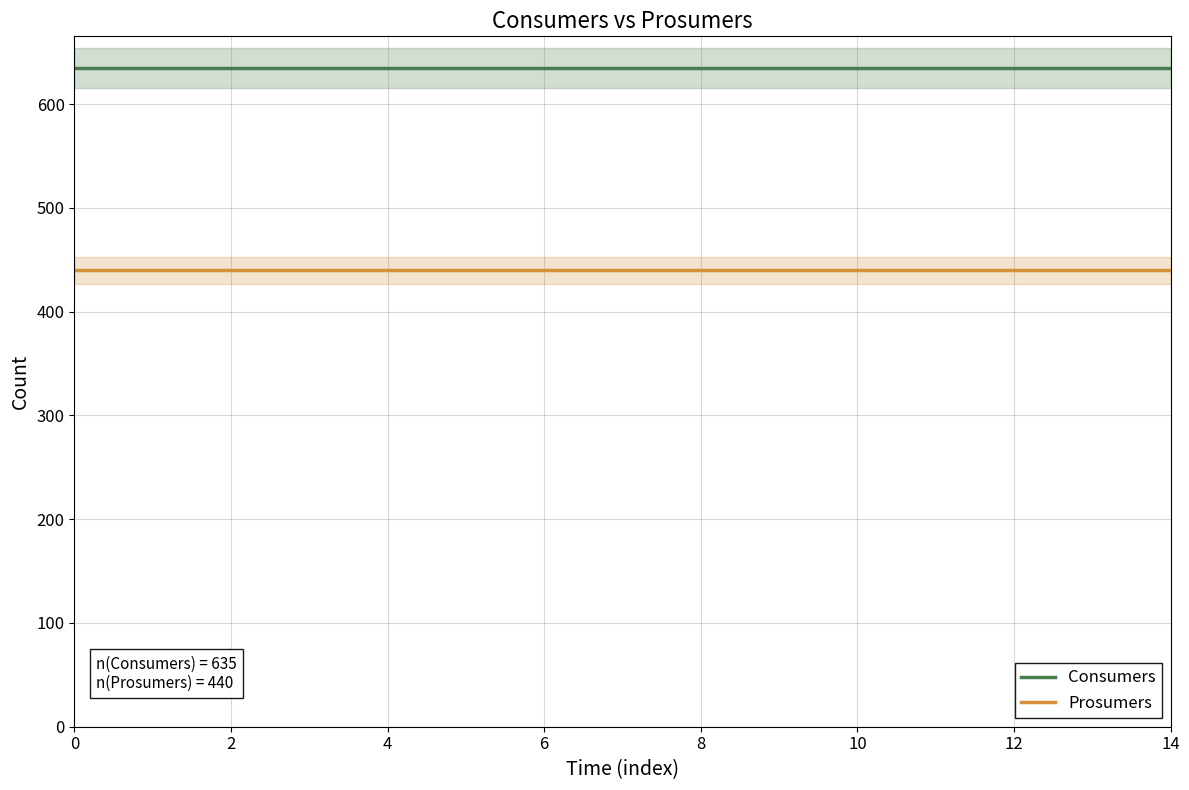

The Consumers series shows 311 at 8. True or false?

False